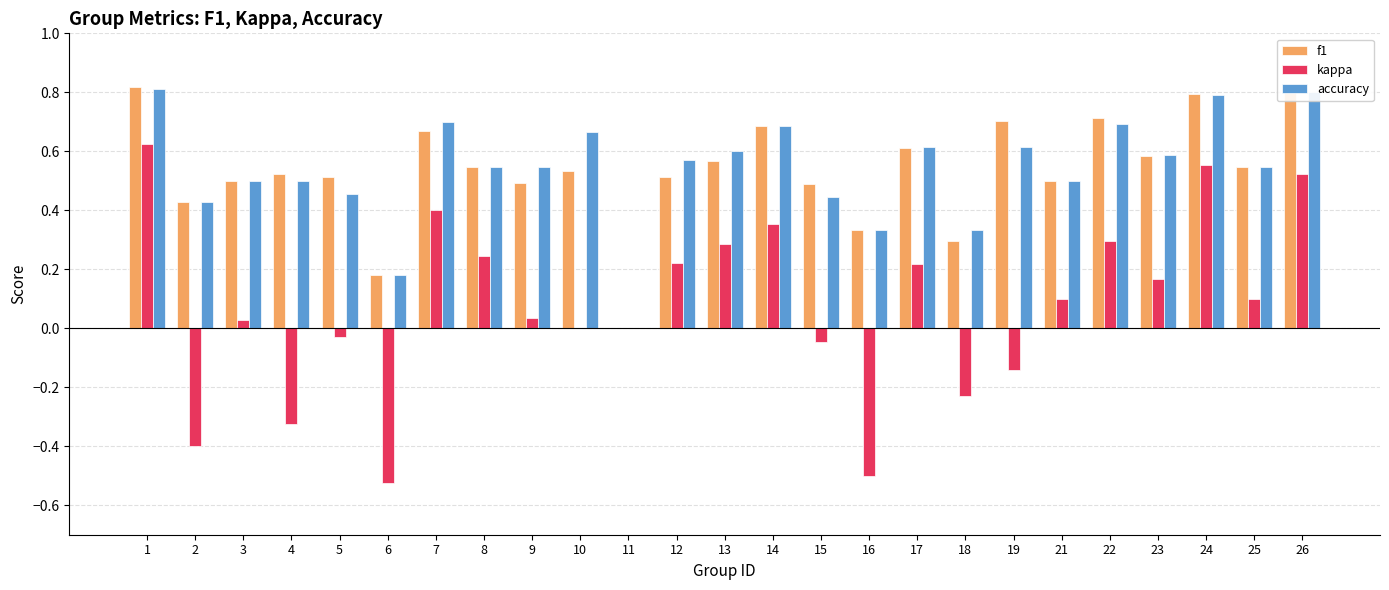

The accuracy series shows 0.3 at 16. True or false?

True